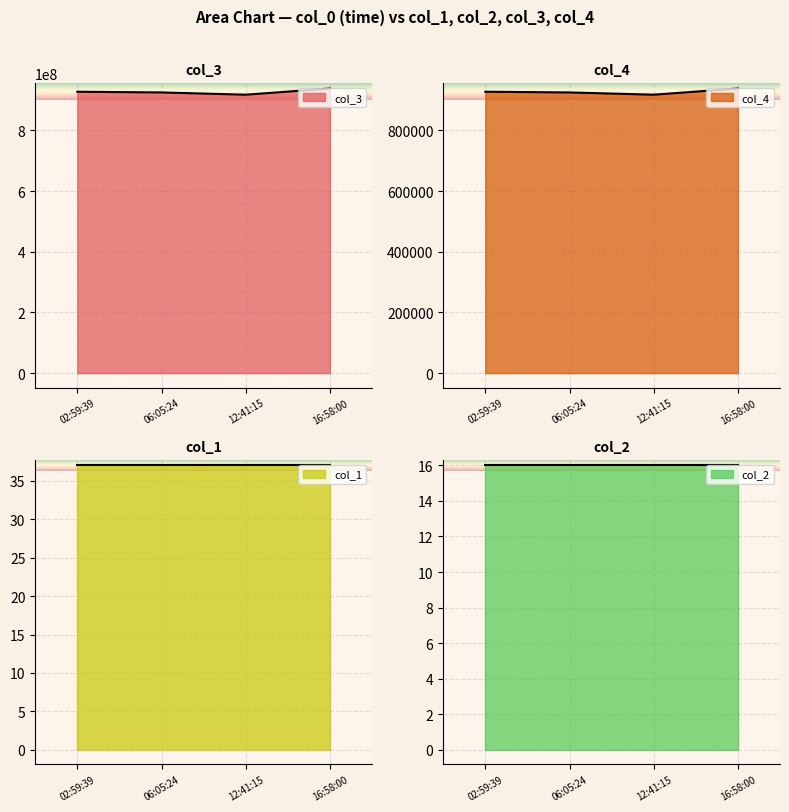

Which category has the highest value in the col_4 series?

16:58:00